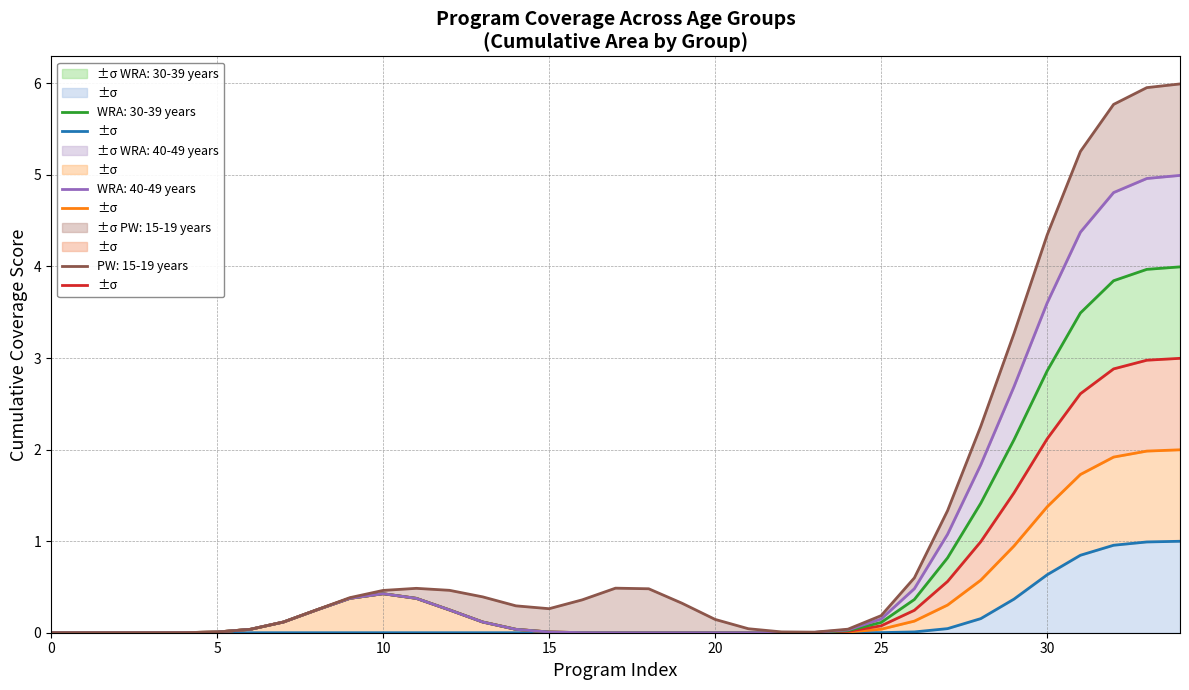

Is the value of 24-59 months at 33 greater than the value of 1-5 months at 13?

Yes